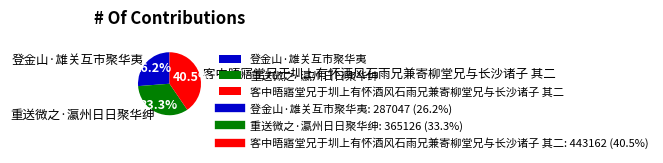

How many segments does this pie chart have?

3